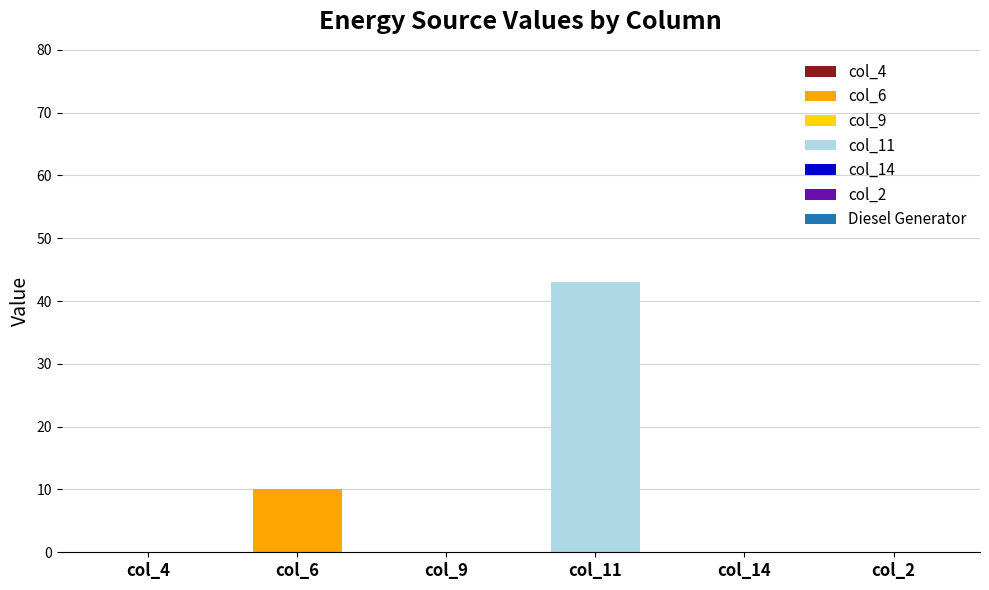

What is the total value across all series at col_6?

10